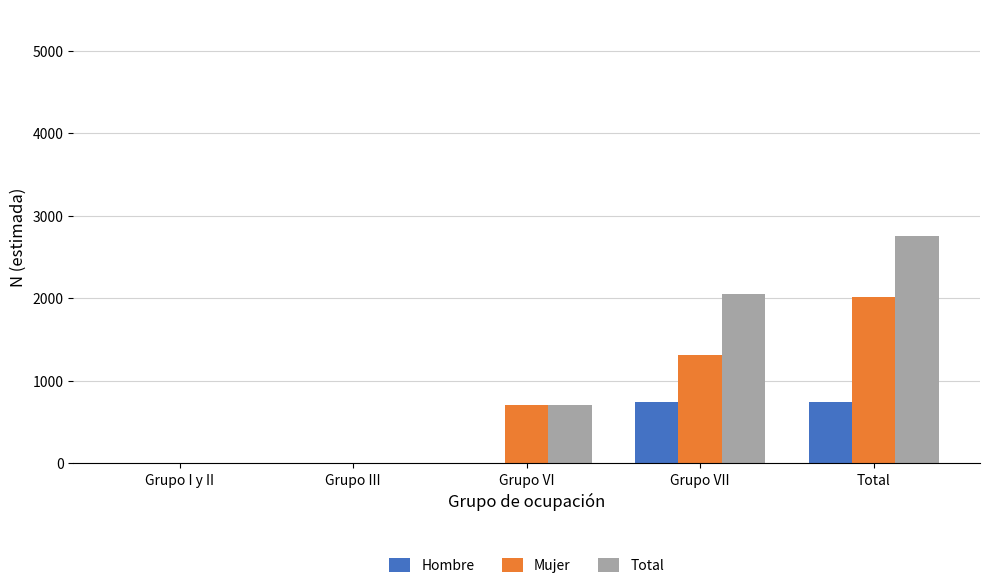

Is it true that Hombre equals 747 at Grupo VII?

True